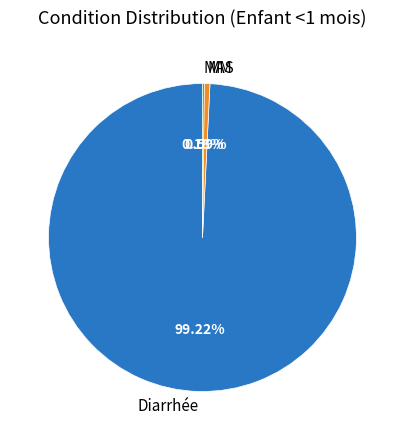

What is the largest slice in the pie chart?

Diarrhée